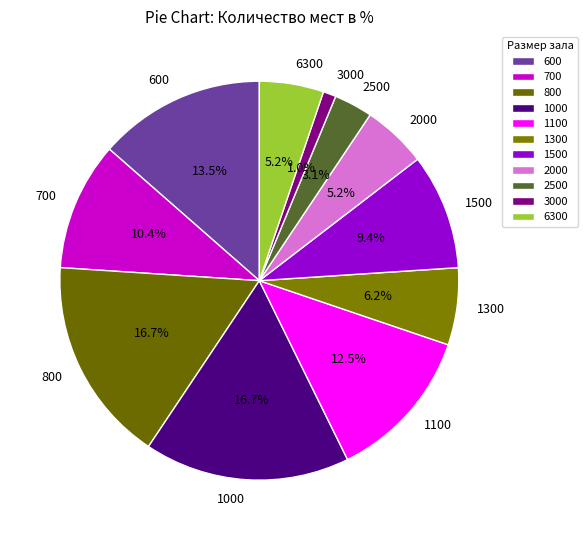

To the nearest percent, what is the difference between the 700 and 1500 slice percentages?

1%